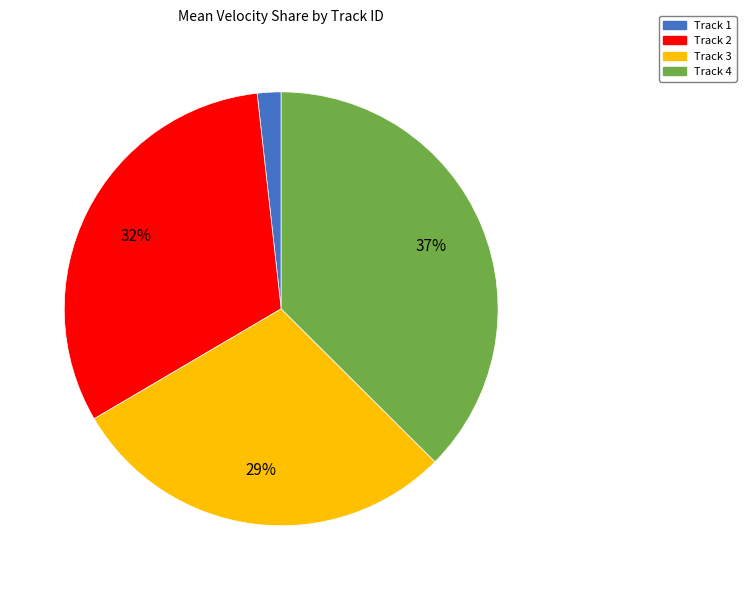

Is there any slice that represents more than half of the pie?

No